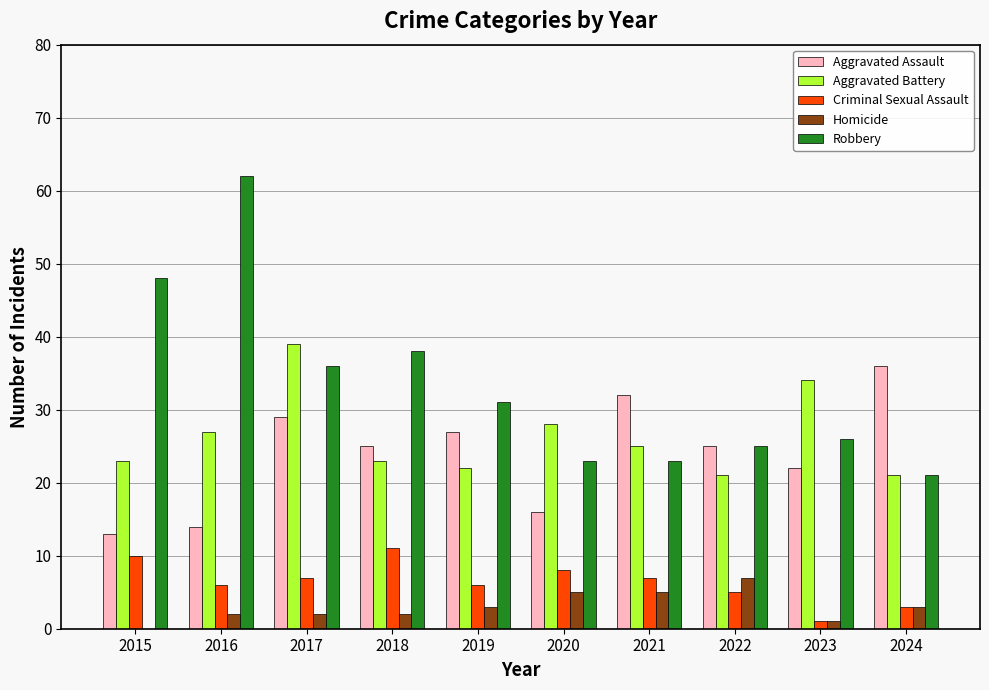

What are all the series names shown in the legend?

Aggravated Assault, Aggravated Battery, Criminal Sexual Assault, Homicide, Robbery